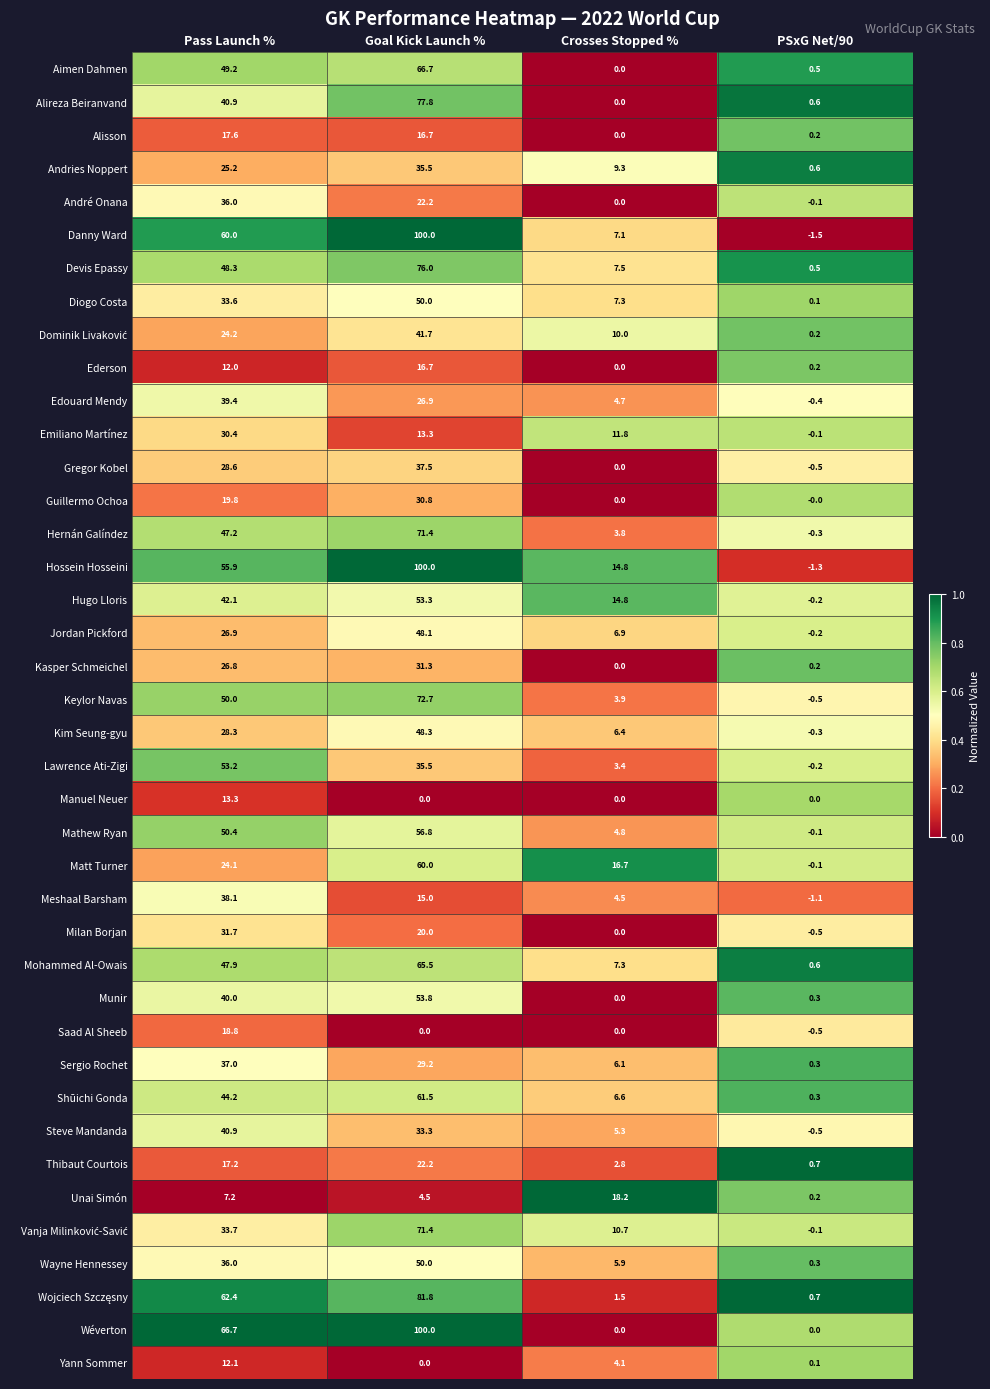

How many negative values does the Gregor Kobel series have?

1